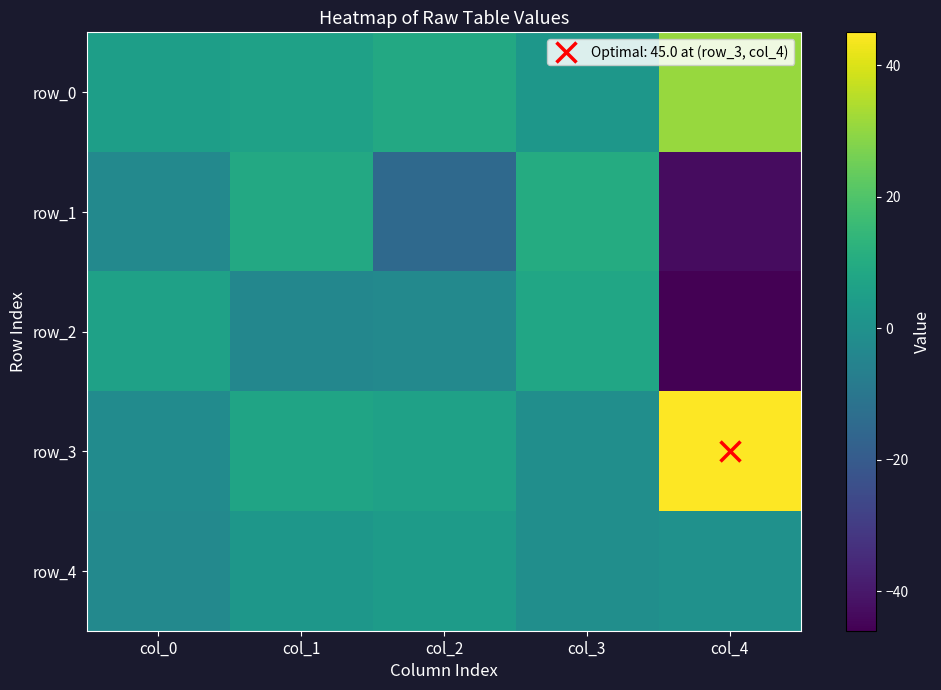

Read the row_4 value at col_2.

4